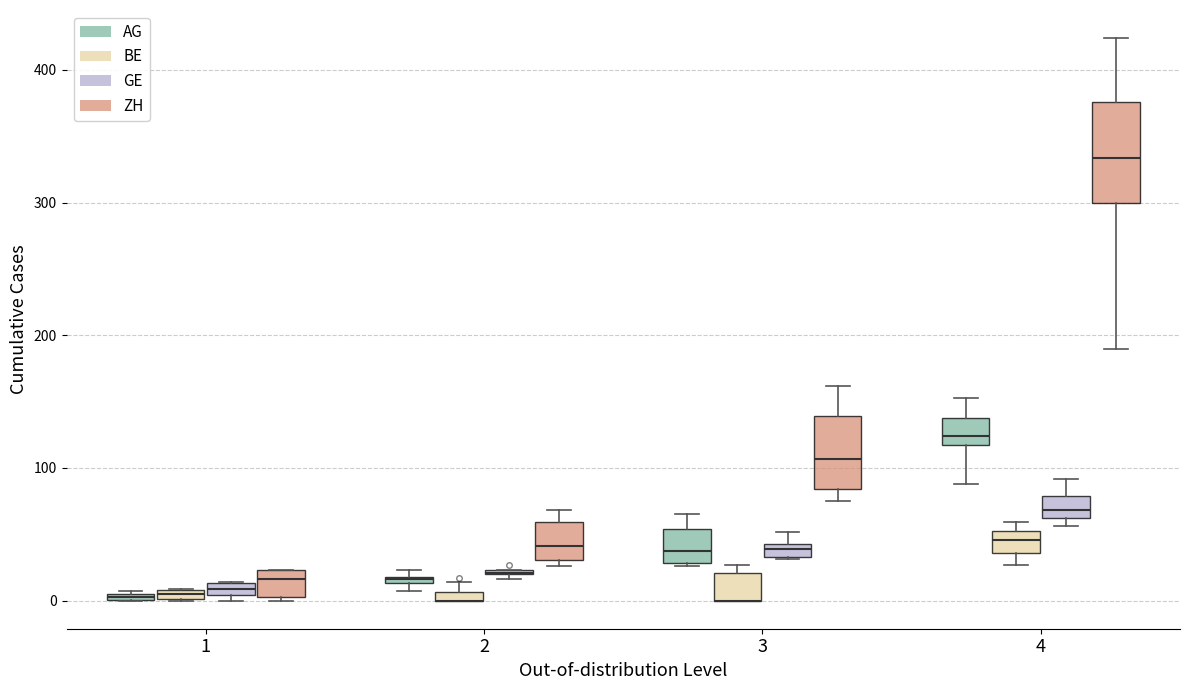

Comparing the boxes themselves (not the whiskers), which one is the tallest?

4 (ZH)